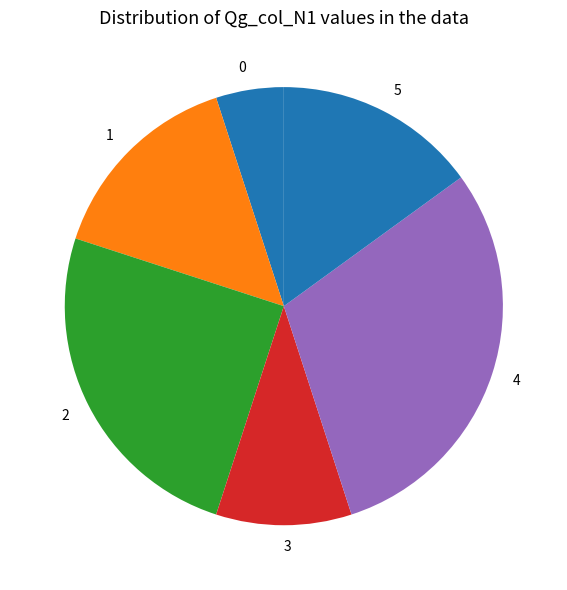

How many slices are in this pie chart?

6